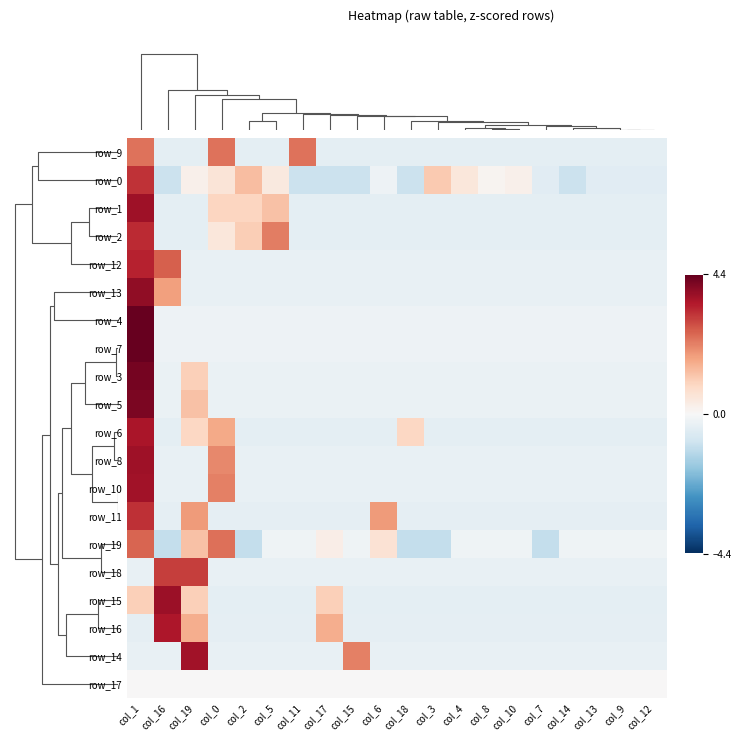

What is the greatest value displayed?

4.4